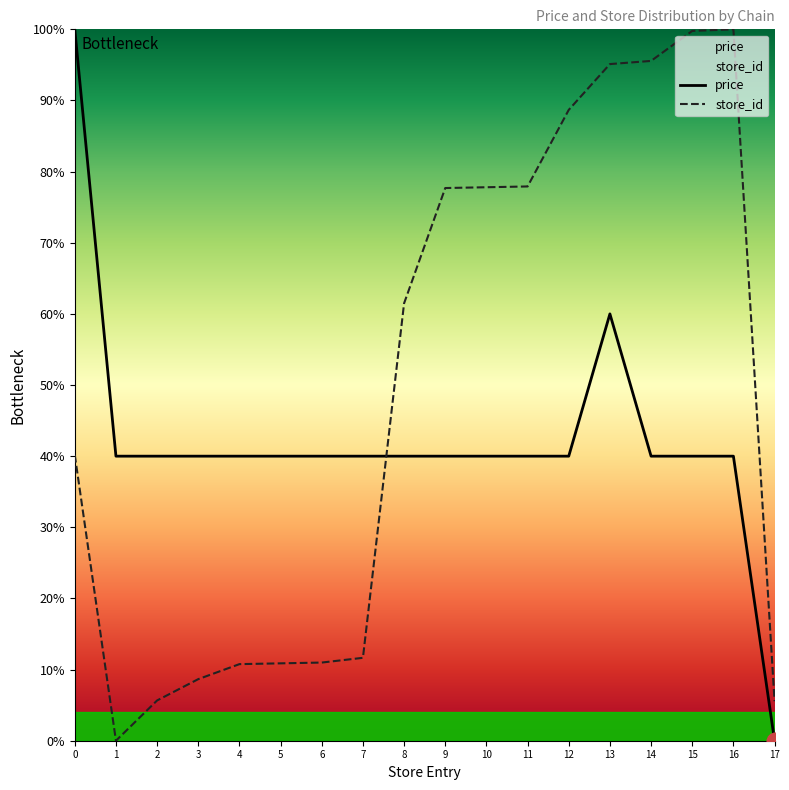

Between which two adjacent categories do store_id and price first intersect?

7 and 8